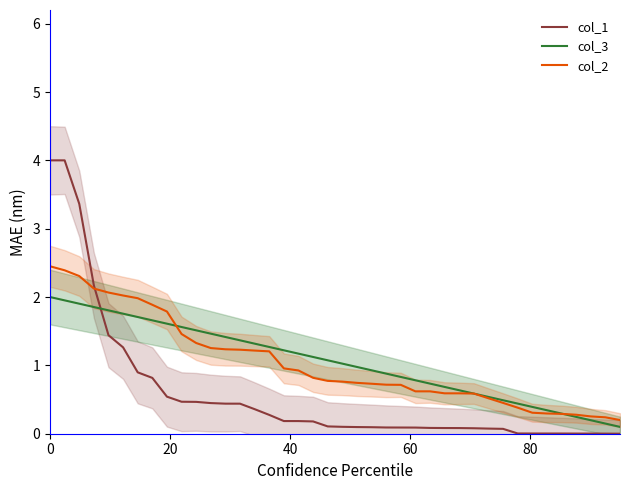

Which series has the largest total across all categories?

col_3